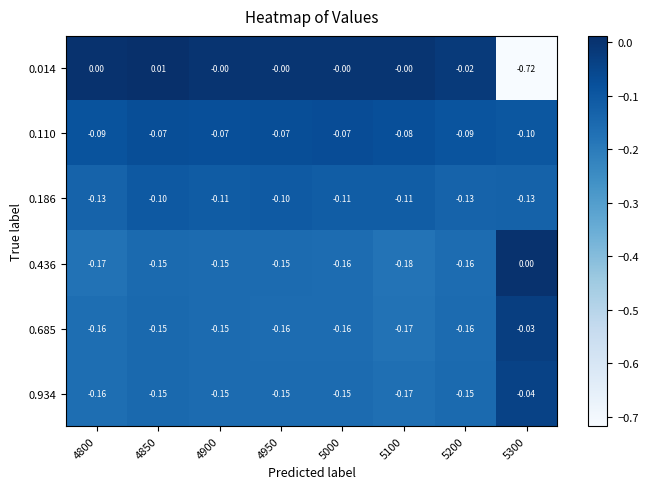

Is the value of 0.685 at 5300 greater than the value of 0.186 at 4800?

Yes